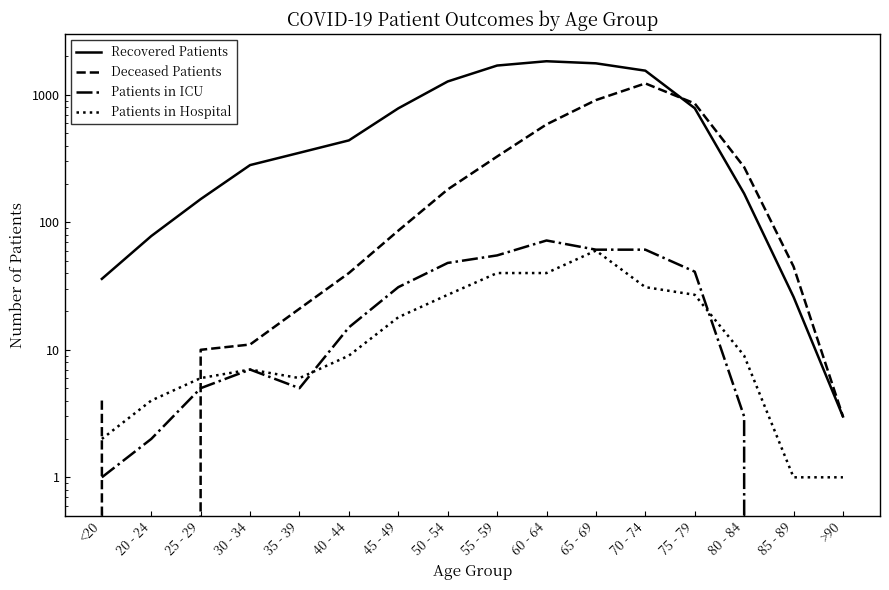

Between 70 - 74 and 50 - 54, which is larger?

70 - 74